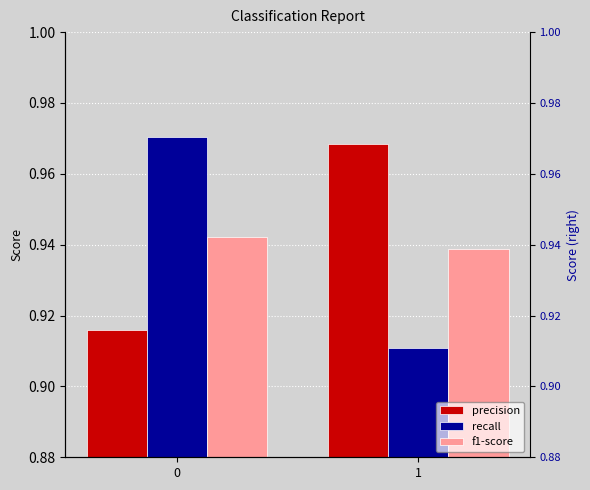

Reading right to left, what are all the values shown in this chart?

precision: 1.0	0.9
recall: 0.9	1.0
f1-score: 0.9	0.9